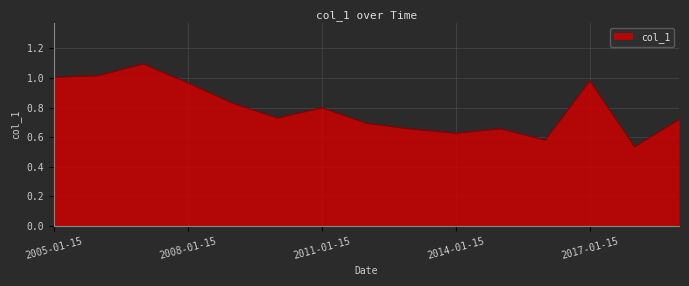

What is the value of the 3rd point from the left?

1.1